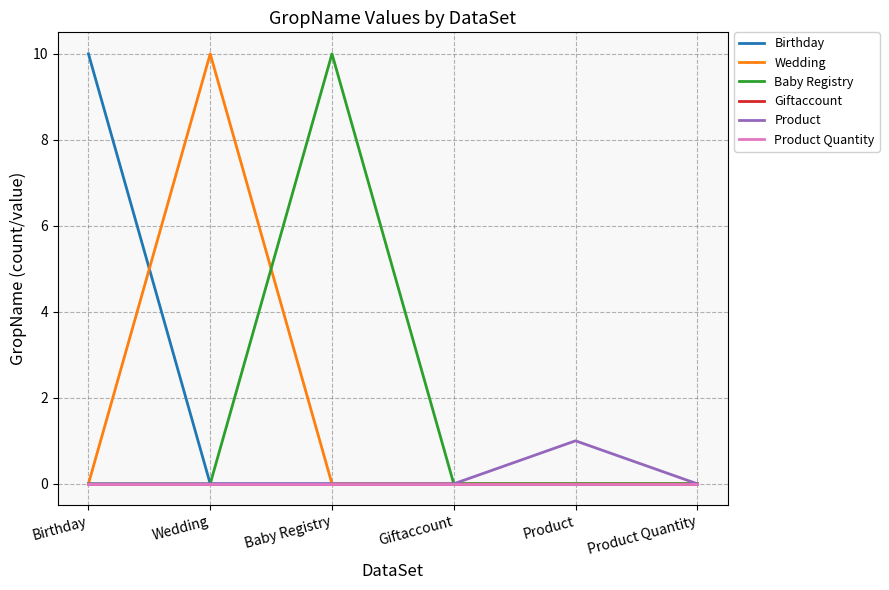

Does the chart have visible grid lines?

Yes